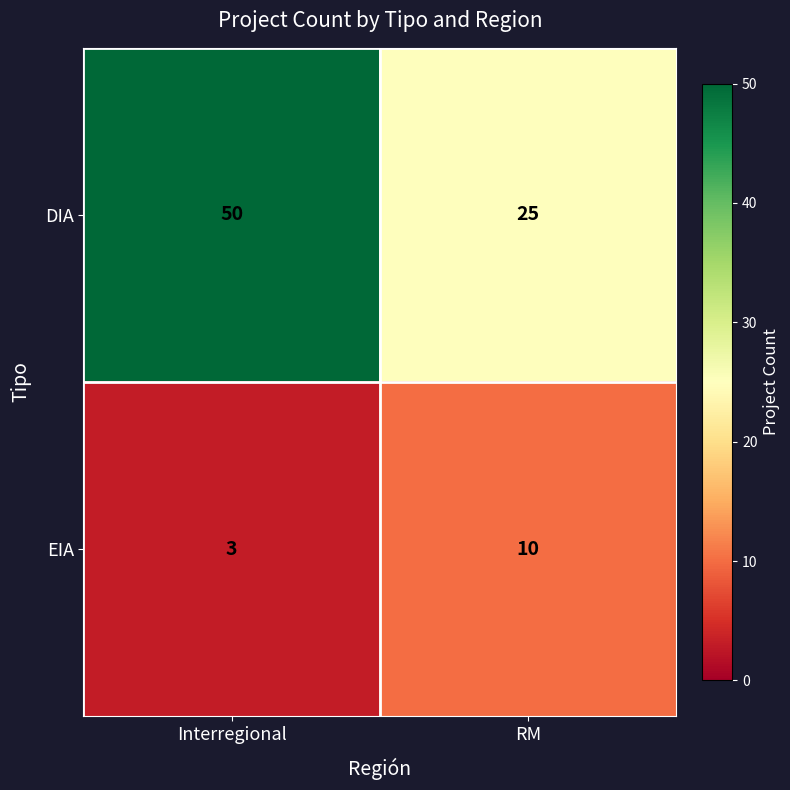

Between Interregional and RM, which series saw the biggest shift?

DIA